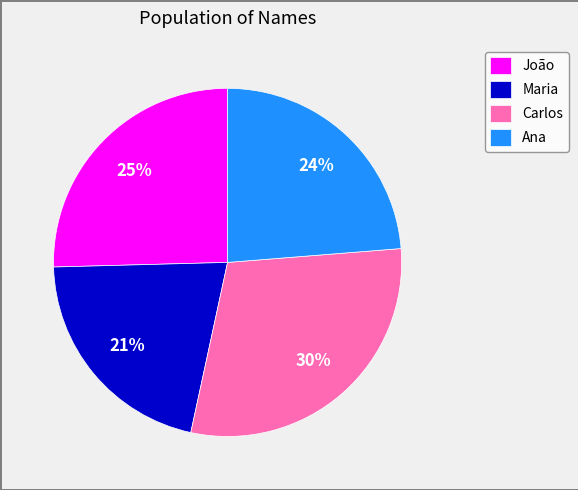

What is the largest slice in the pie chart?

Carlos